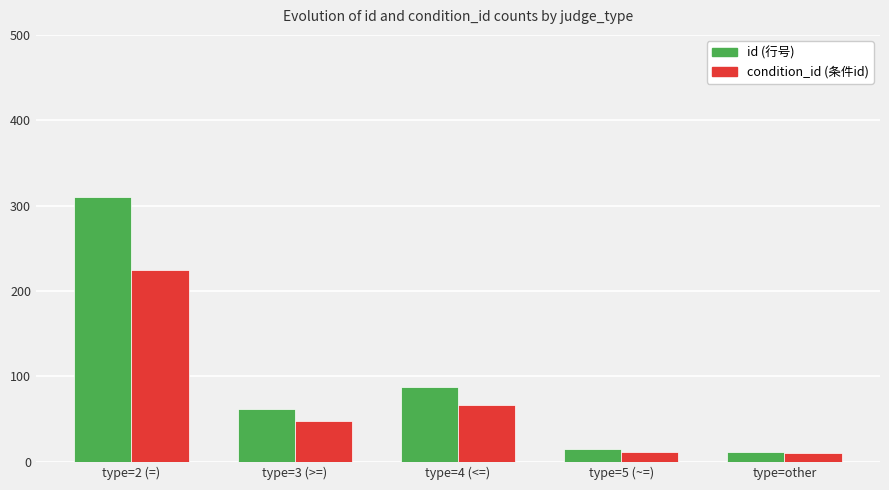

Count the number of data series in this chart.

2